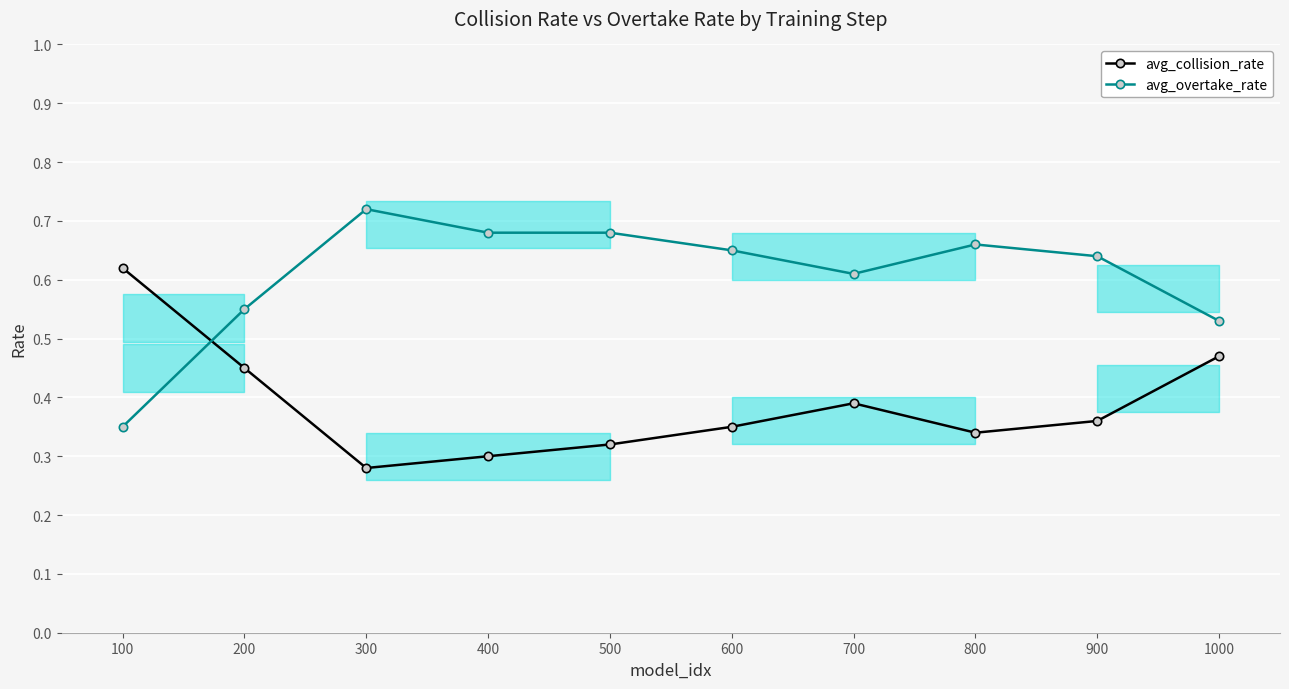

True or false: avg_collision_rate has a value of 0.6 at 800.

False